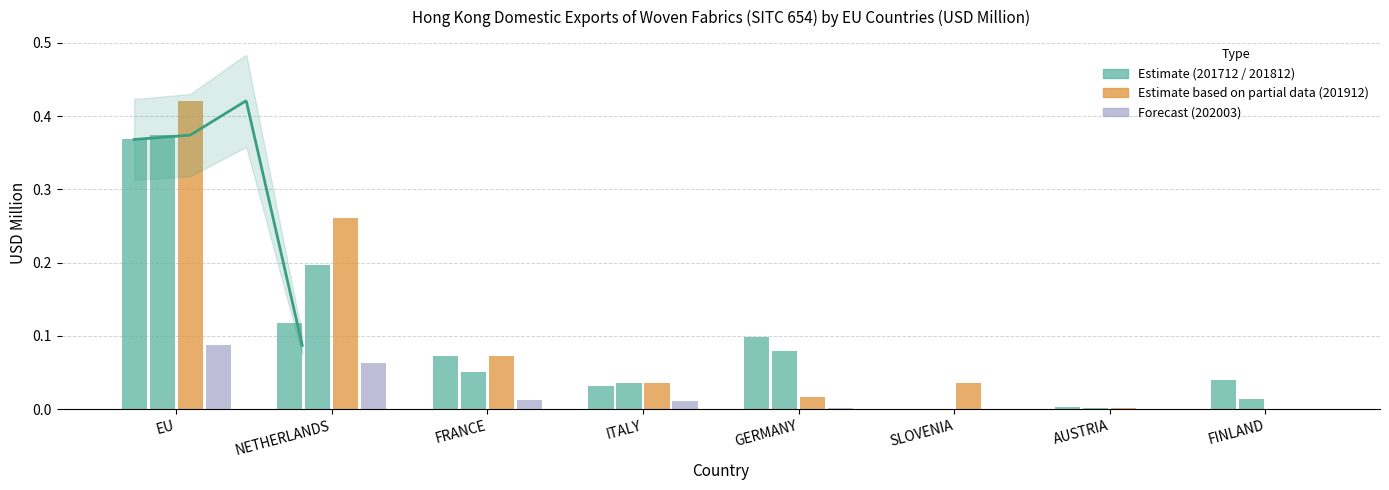

Where is 201912 nearest to the value 0?

FINLAND